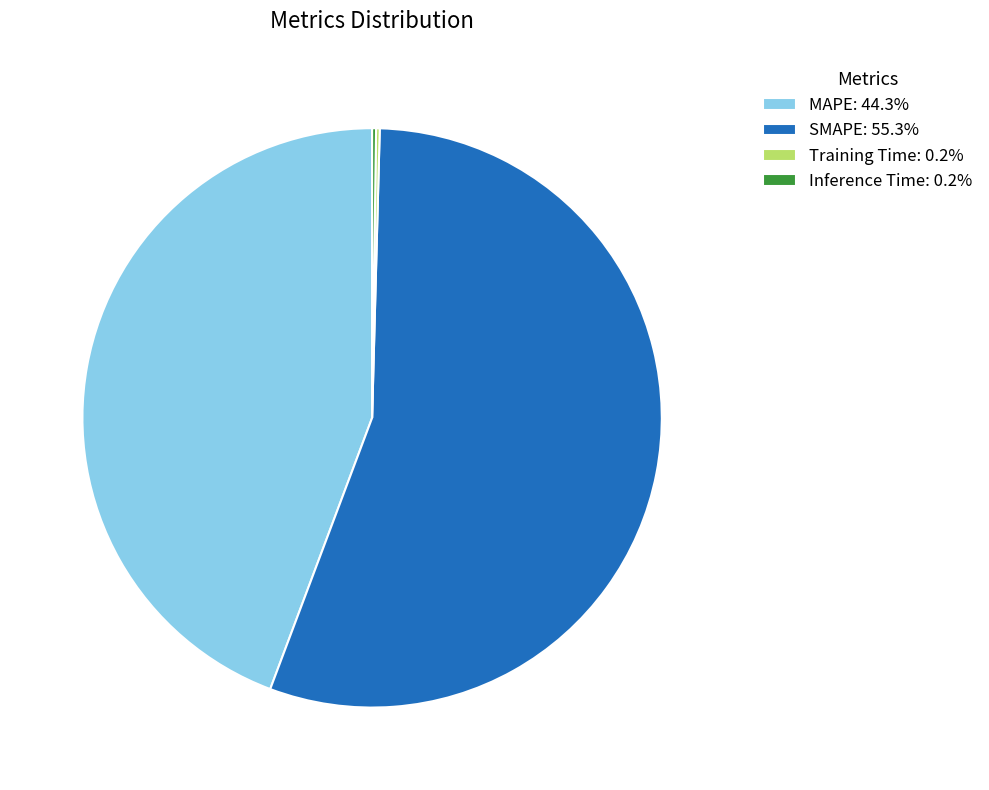

Is there any slice that represents more than half of the pie?

Yes